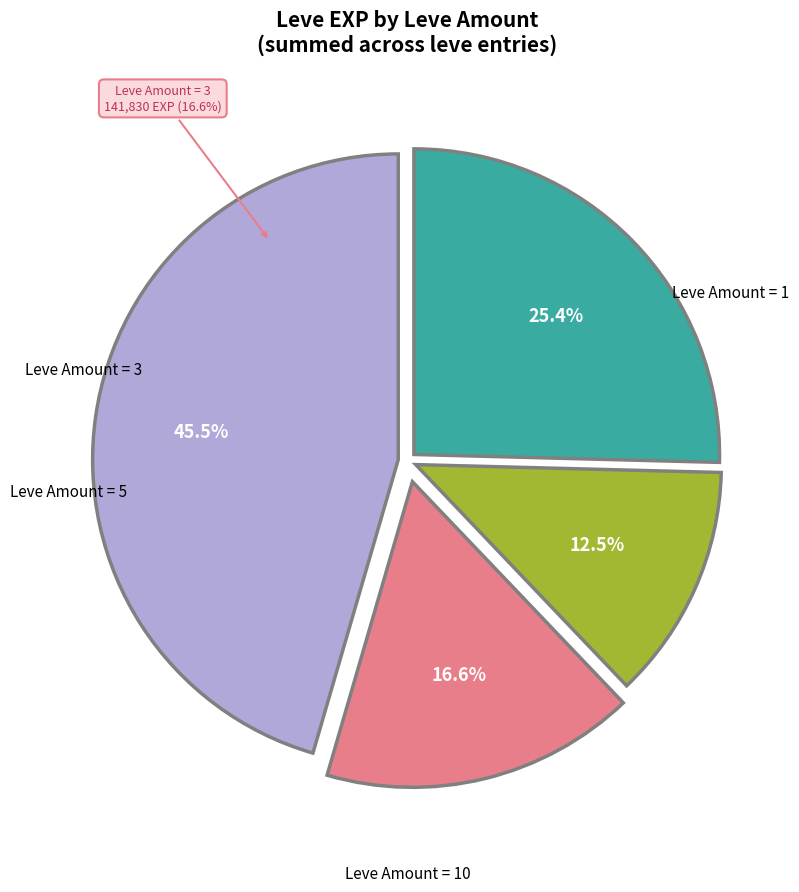

Is there any slice that represents more than half of the pie?

Yes